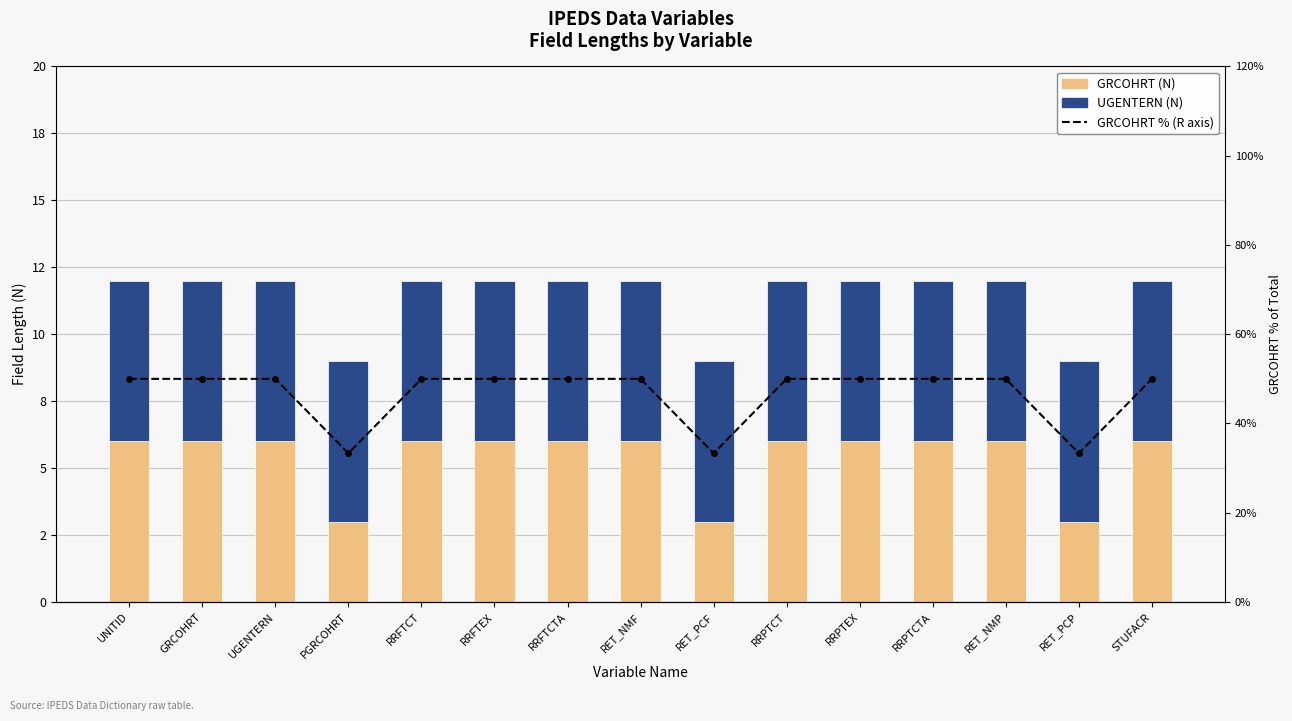

What position from the left is RRFTCTA?

7